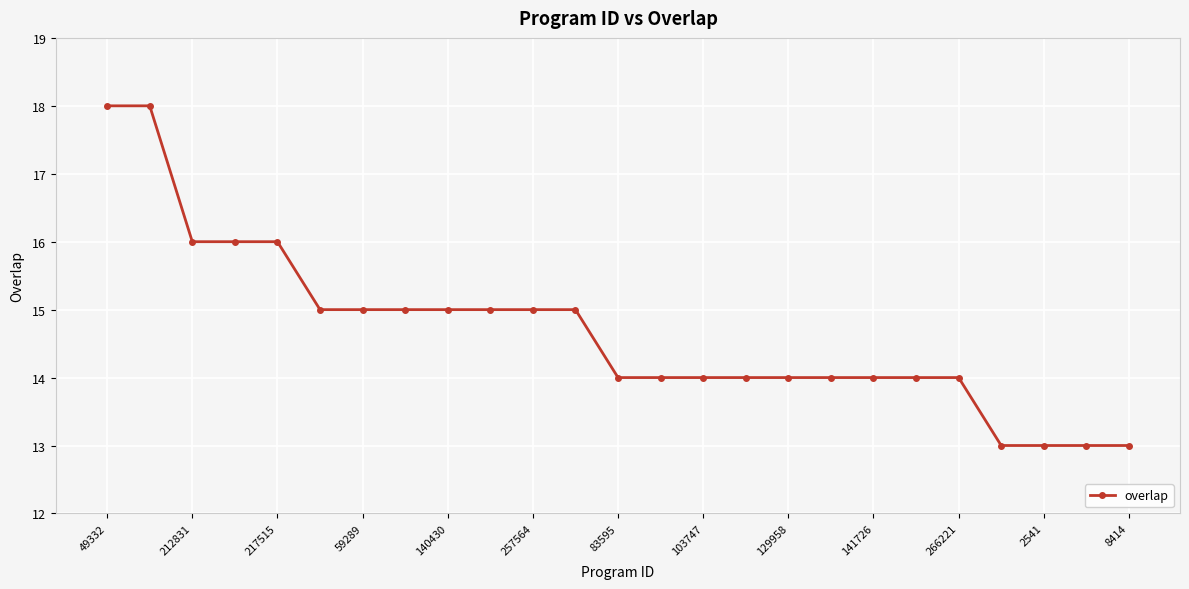

What is the value of the 22nd point from the left?

13